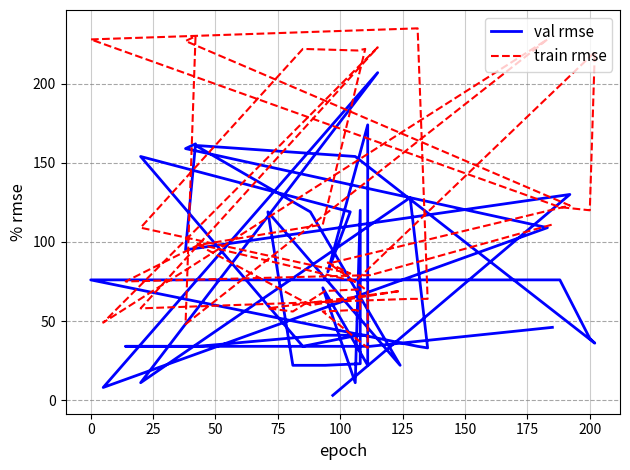

Does the chart have visible grid lines?

Yes